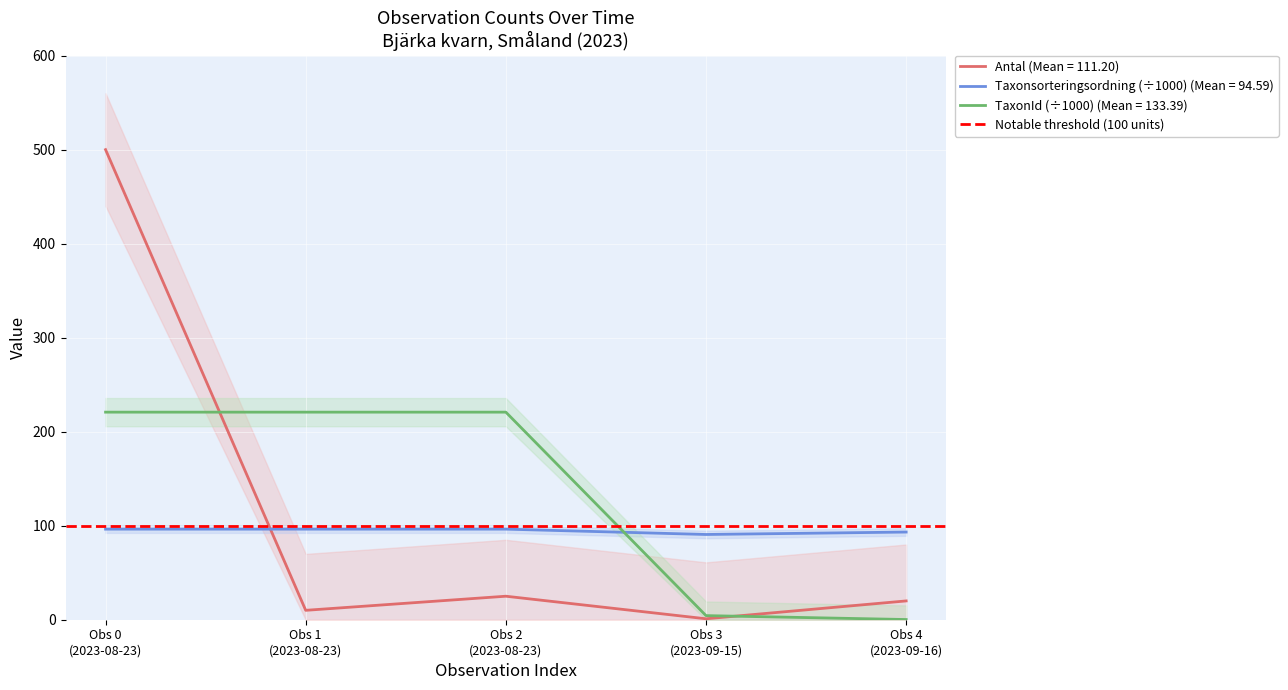

What is the difference between the second highest and second lowest values in the Antal series?

15.0